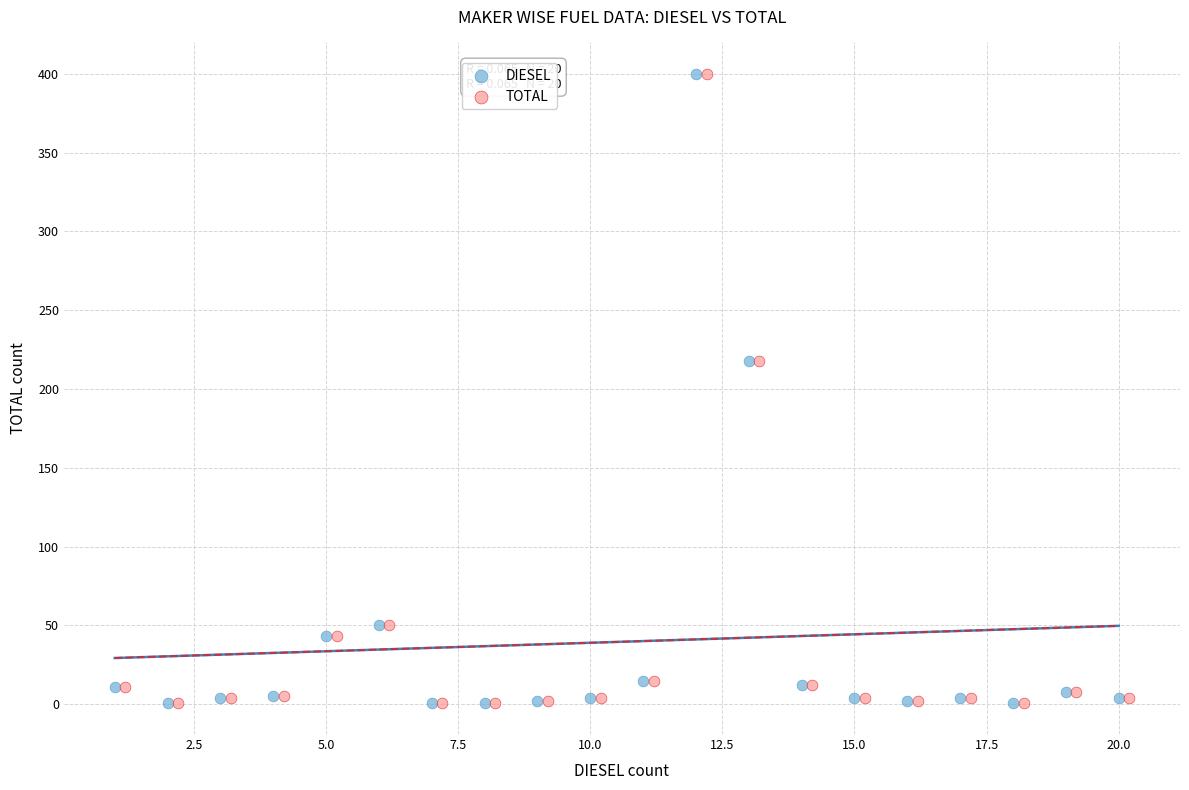

What are all the series names shown in the legend?

DIESEL, TOTAL